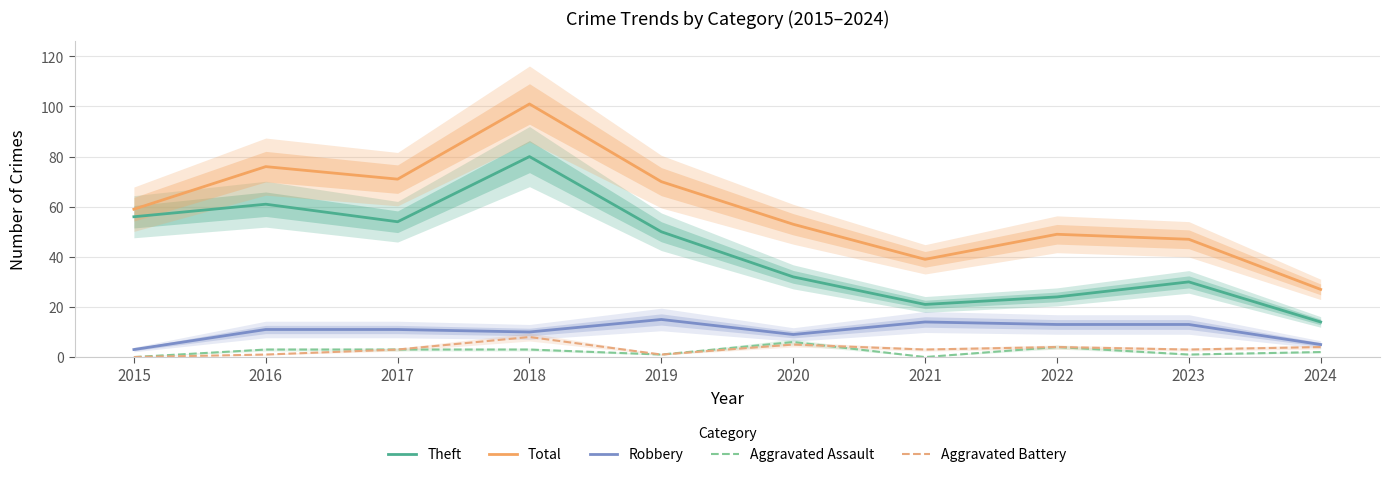

Where is Total nearest to the value 64?

2015